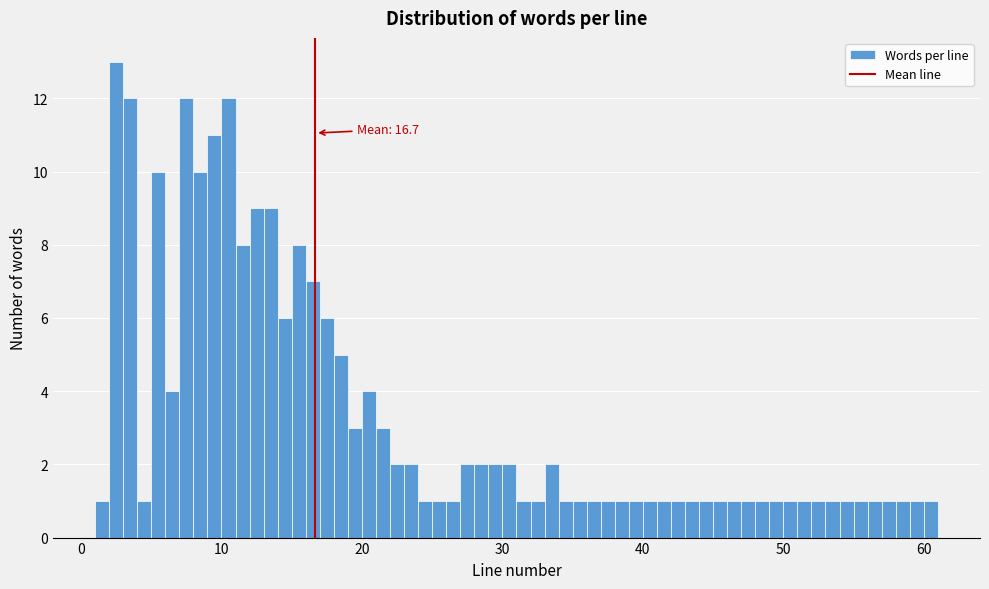

Read against the x-axis, roughly where is the centre of the tallest bar?

3